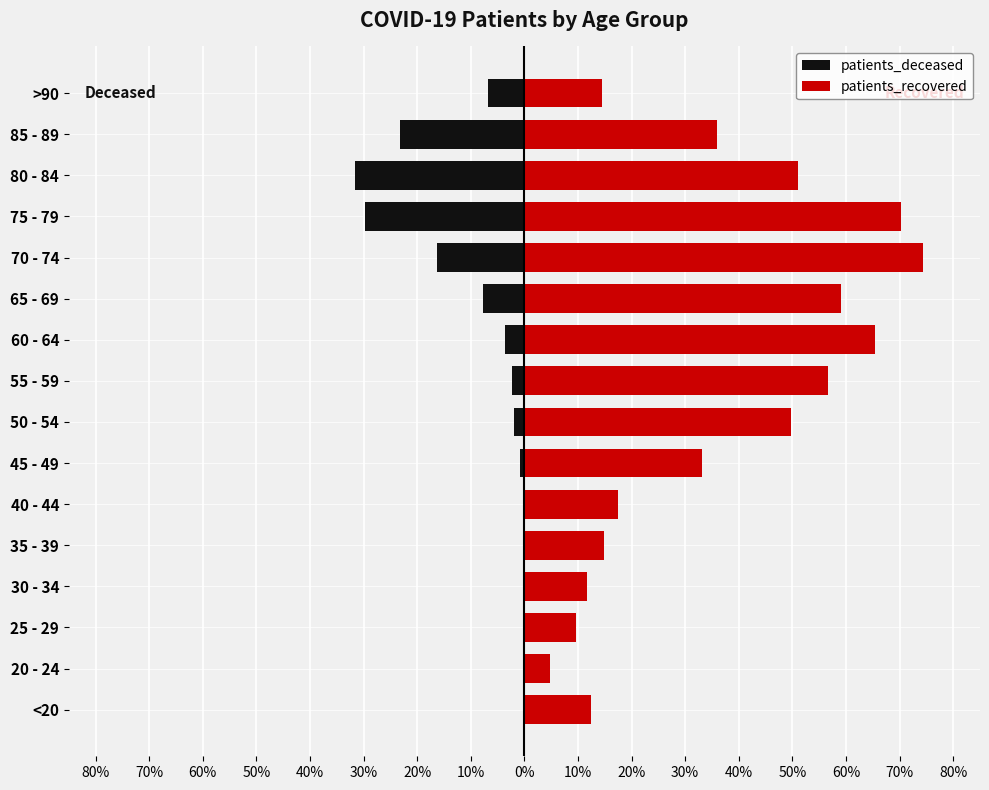

How many data points in patients_recovered are above 36?

8